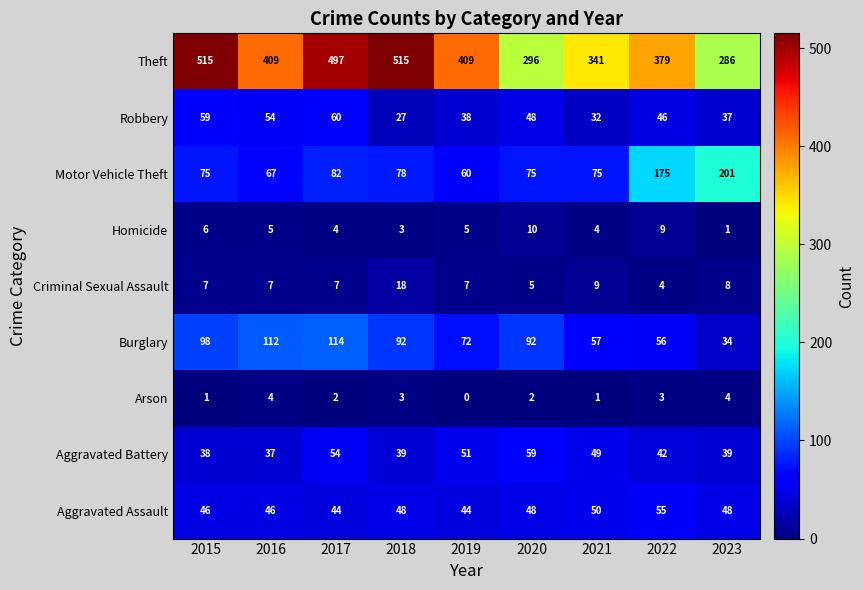

What value does the Motor Vehicle Theft series have at 2022, to the nearest 50?

200